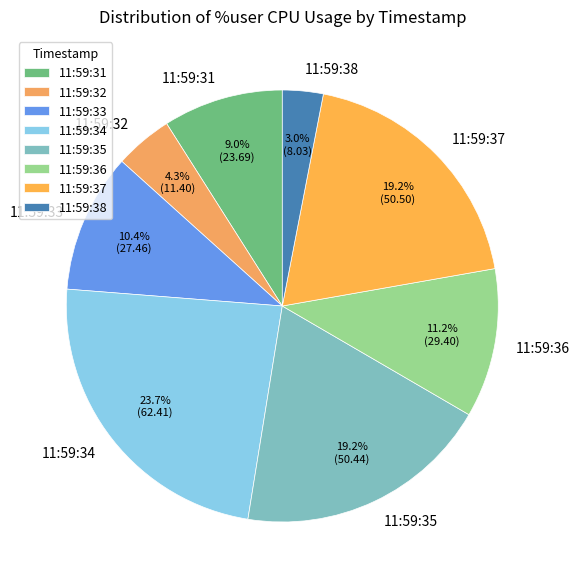

What is the total percentage of 11:59:36 and 11:59:34?

34.9%